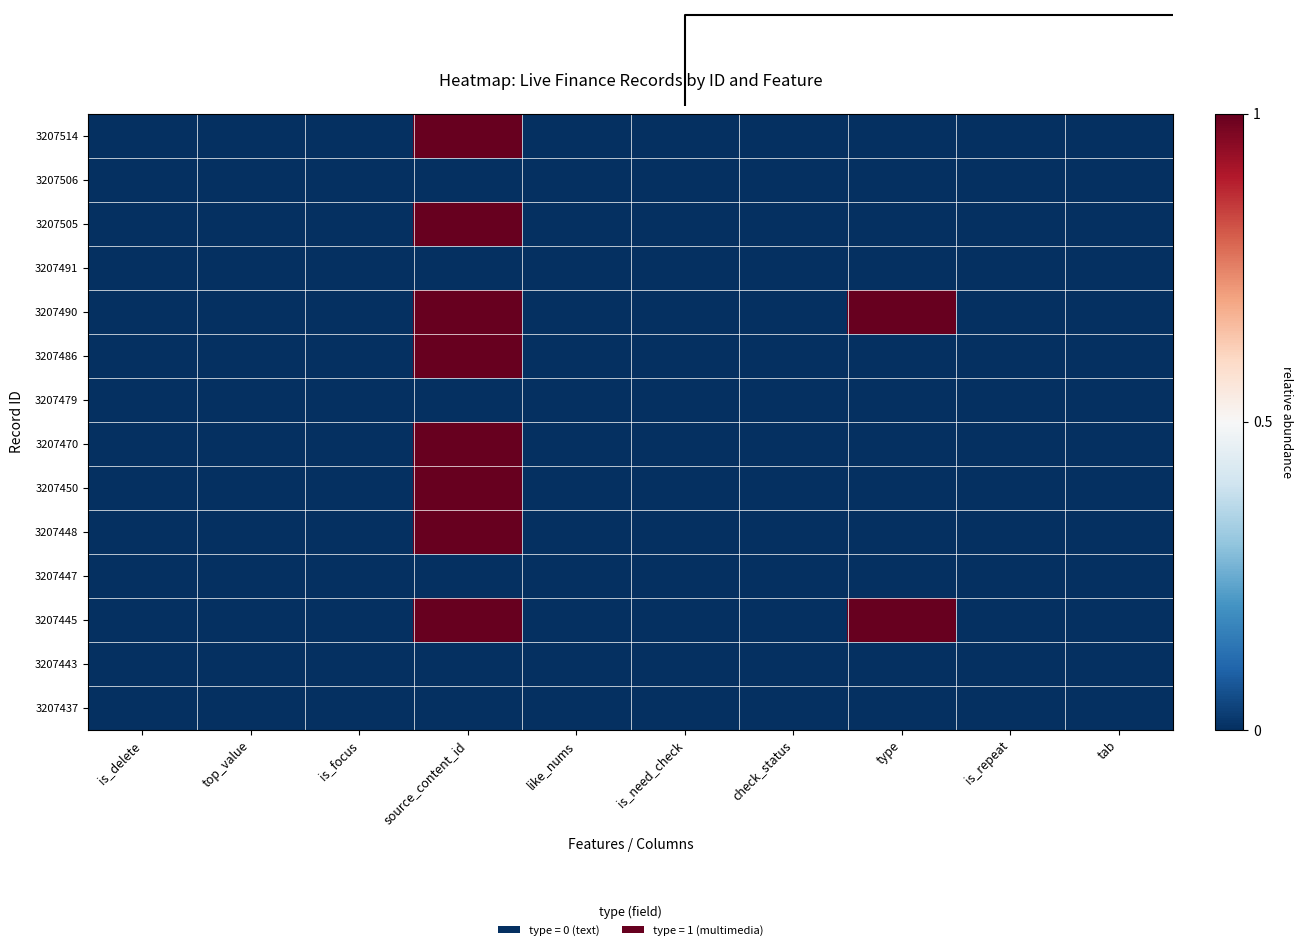

Reading right to left, extract all data points from this chart.

3207514: tab=0.0	is_repeat=0.0	type=0.0	check_status=0.0	is_need_check=0.0	like_nums=0.0	source_content_id=1.0	is_focus=0.0	top_value=0.0	is_delete=0.0
3207506: tab=0.0	is_repeat=0.0	type=0.0	check_status=0.0	is_need_check=0.0	like_nums=0.0	source_content_id=0.0	is_focus=0.0	top_value=0.0	is_delete=0.0
3207505: tab=0.0	is_repeat=0.0	type=0.0	check_status=0.0	is_need_check=0.0	like_nums=0.0	source_content_id=1.0	is_focus=0.0	top_value=0.0	is_delete=0.0
3207491: tab=0.0	is_repeat=0.0	type=0.0	check_status=0.0	is_need_check=0.0	like_nums=0.0	source_content_id=0.0	is_focus=0.0	top_value=0.0	is_delete=0.0
3207490: tab=0.0	is_repeat=0.0	type=1.0	check_status=0.0	is_need_check=0.0	like_nums=0.0	source_content_id=1.0	is_focus=0.0	top_value=0.0	is_delete=0.0
3207486: tab=0.0	is_repeat=0.0	type=0.0	check_status=0.0	is_need_check=0.0	like_nums=0.0	source_content_id=1.0	is_focus=0.0	top_value=0.0	is_delete=0.0
3207479: tab=0.0	is_repeat=0.0	type=0.0	check_status=0.0	is_need_check=0.0	like_nums=0.0	source_content_id=0.0	is_focus=0.0	top_value=0.0	is_delete=0.0
3207470: tab=0.0	is_repeat=0.0	type=0.0	check_status=0.0	is_need_check=0.0	like_nums=0.0	source_content_id=1.0	is_focus=0.0	top_value=0.0	is_delete=0.0
3207450: tab=0.0	is_repeat=0.0	type=0.0	check_status=0.0	is_need_check=0.0	like_nums=0.0	source_content_id=1.0	is_focus=0.0	top_value=0.0	is_delete=0.0
3207448: tab=0.0	is_repeat=0.0	type=0.0	check_status=0.0	is_need_check=0.0	like_nums=0.0	source_content_id=1.0	is_focus=0.0	top_value=0.0	is_delete=0.0
3207447: tab=0.0	is_repeat=0.0	type=0.0	check_status=0.0	is_need_check=0.0	like_nums=0.0	source_content_id=0.0	is_focus=0.0	top_value=0.0	is_delete=0.0
3207445: tab=0.0	is_repeat=0.0	type=1.0	check_status=0.0	is_need_check=0.0	like_nums=0.0	source_content_id=1.0	is_focus=0.0	top_value=0.0	is_delete=0.0
3207443: tab=0.0	is_repeat=0.0	type=0.0	check_status=0.0	is_need_check=0.0	like_nums=0.0	source_content_id=0.0	is_focus=0.0	top_value=0.0	is_delete=0.0
3207437: tab=0.0	is_repeat=0.0	type=0.0	check_status=0.0	is_need_check=0.0	like_nums=0.0	source_content_id=0.0	is_focus=0.0	top_value=0.0	is_delete=0.0